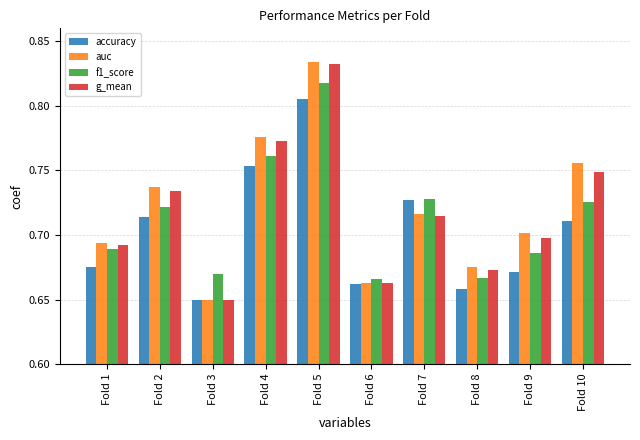

Which label corresponds to the largest value in the chart?

Fold 5